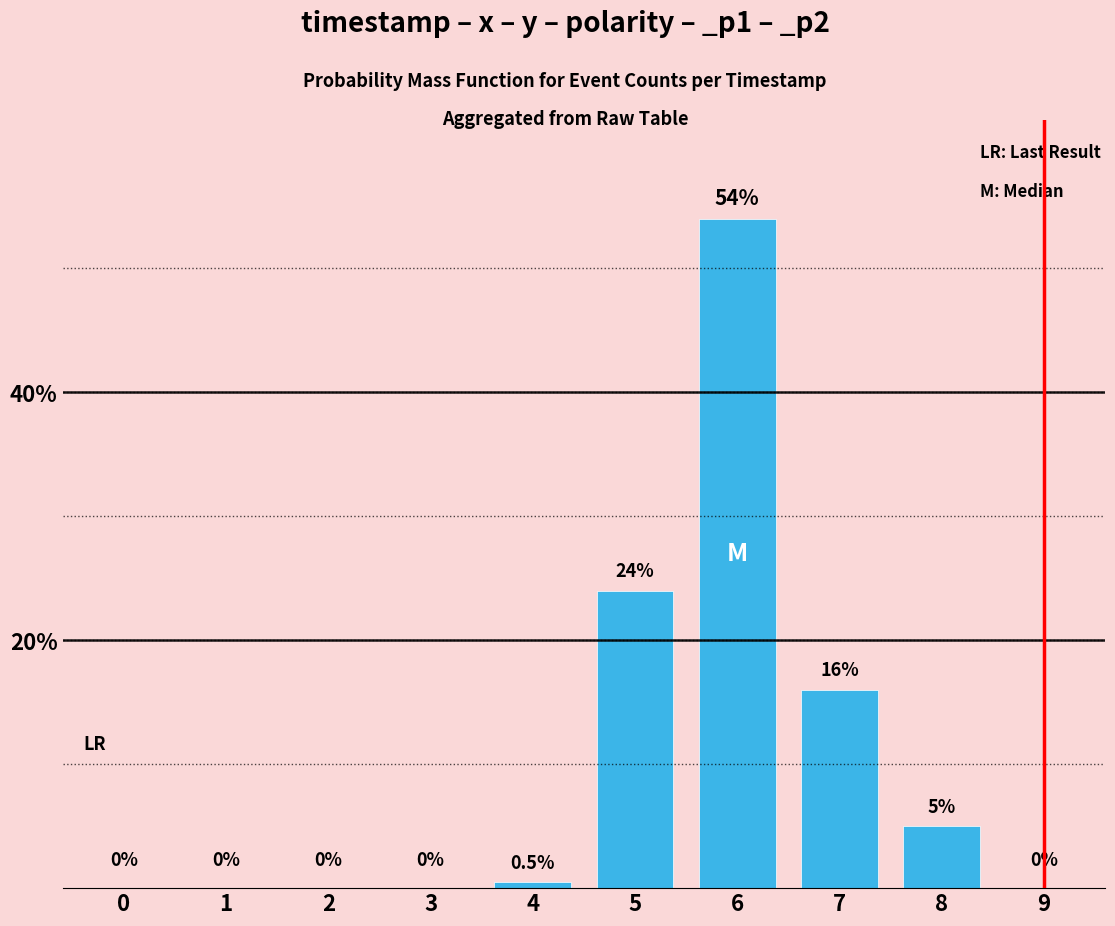

What is the sum of all values?

99.5